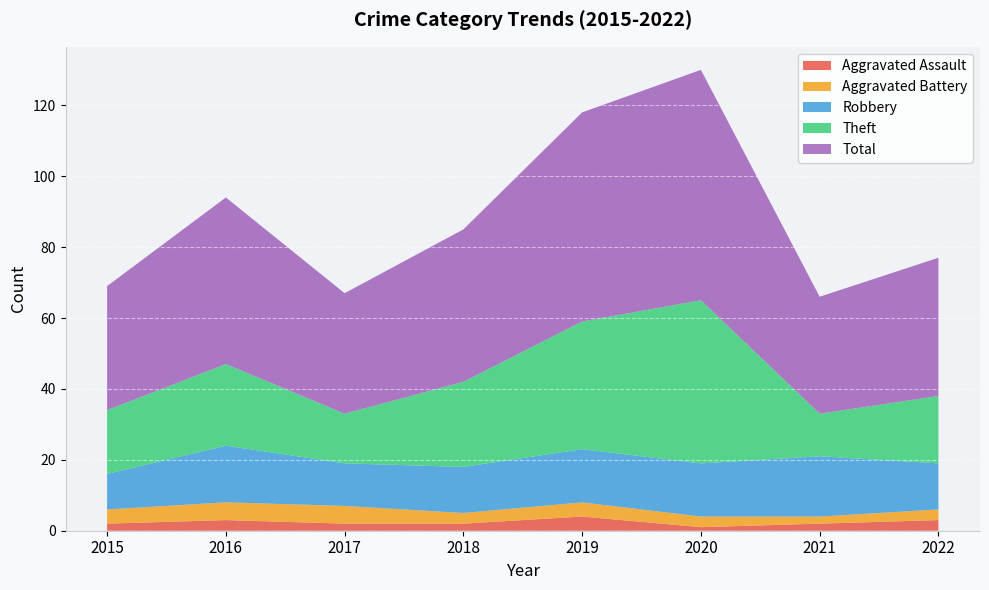

At which category does Total reach its first local peak?

2016